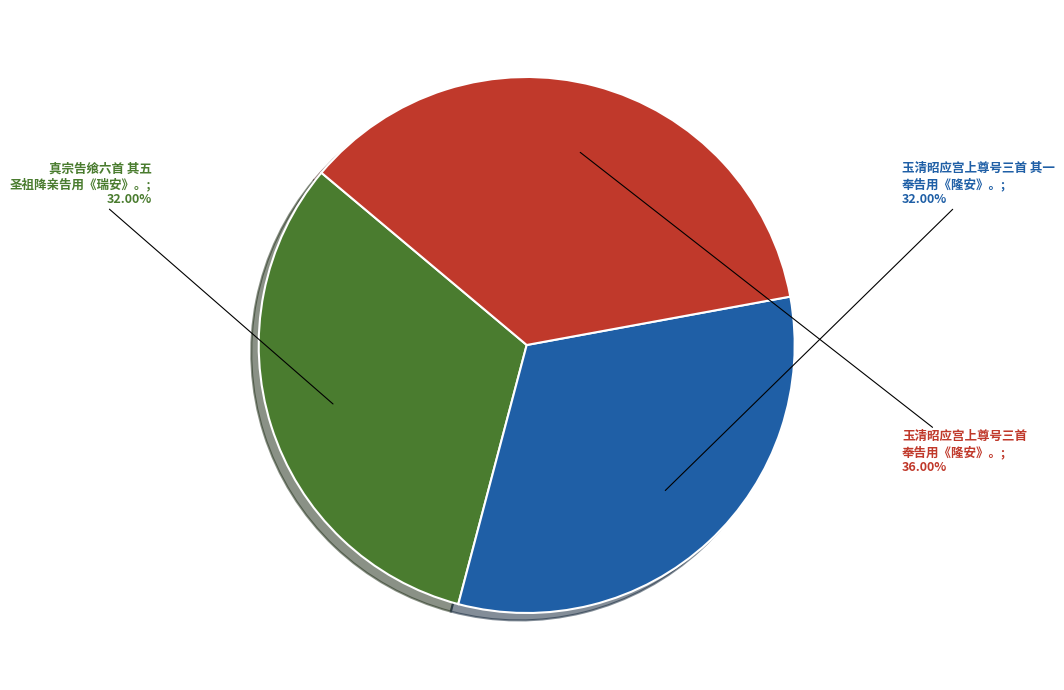

Is there a majority slice in this chart?

No